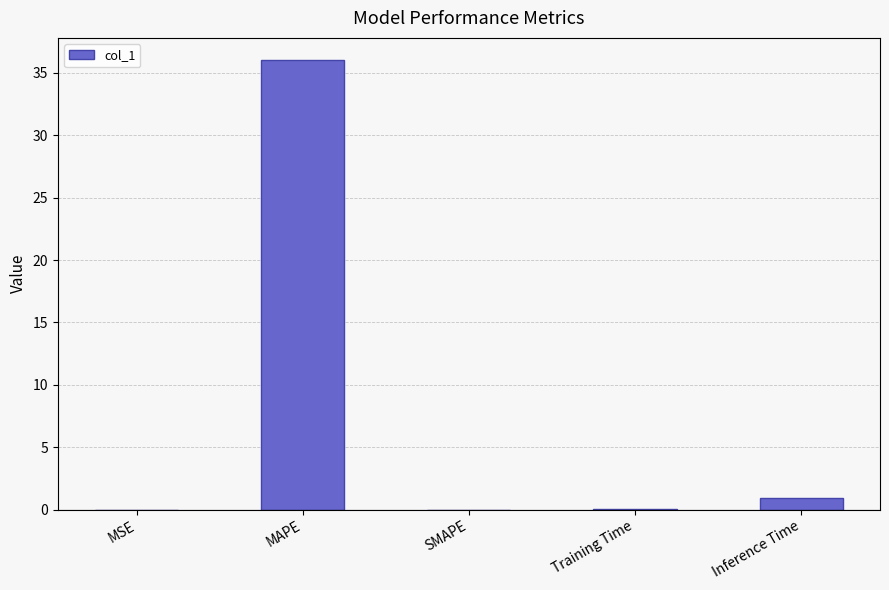

What is the greatest value displayed?

36.0